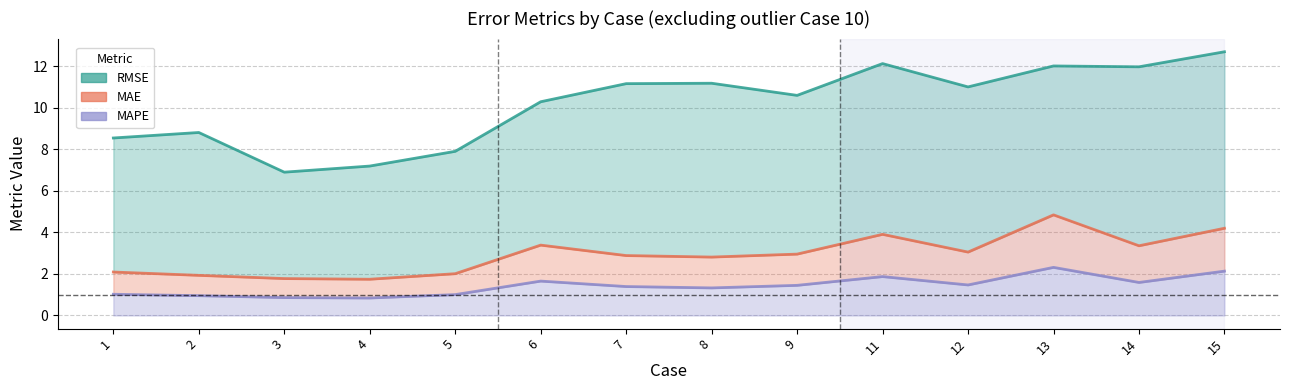

How many values in the RMSE series exceed 10?

9